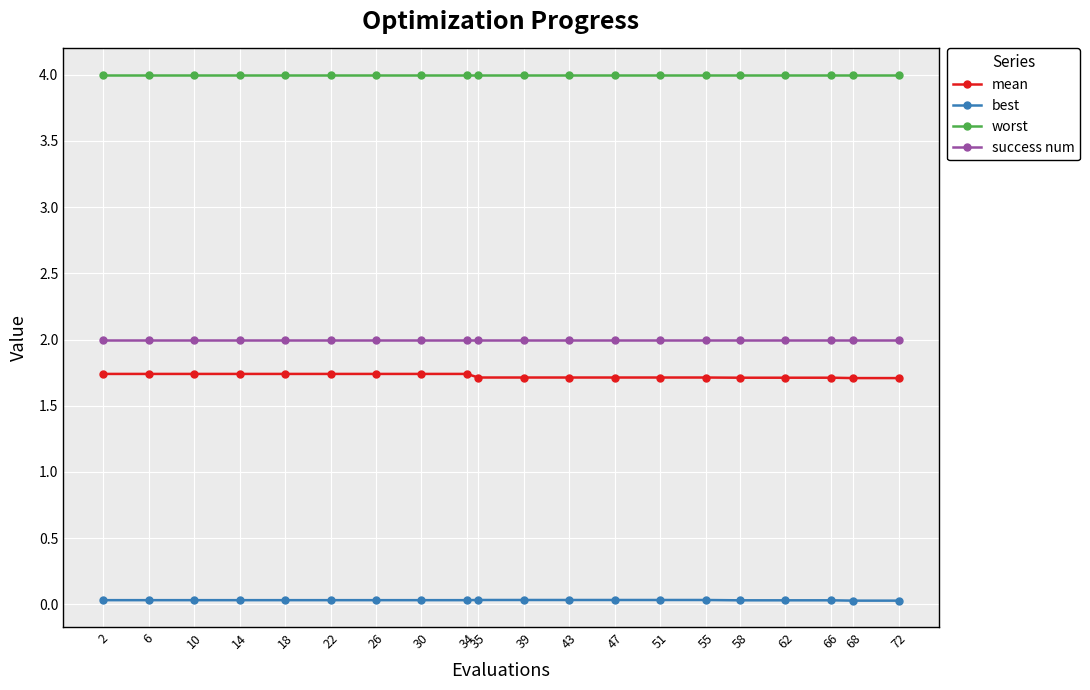

True or false: mean and worst intersect in this chart.

False